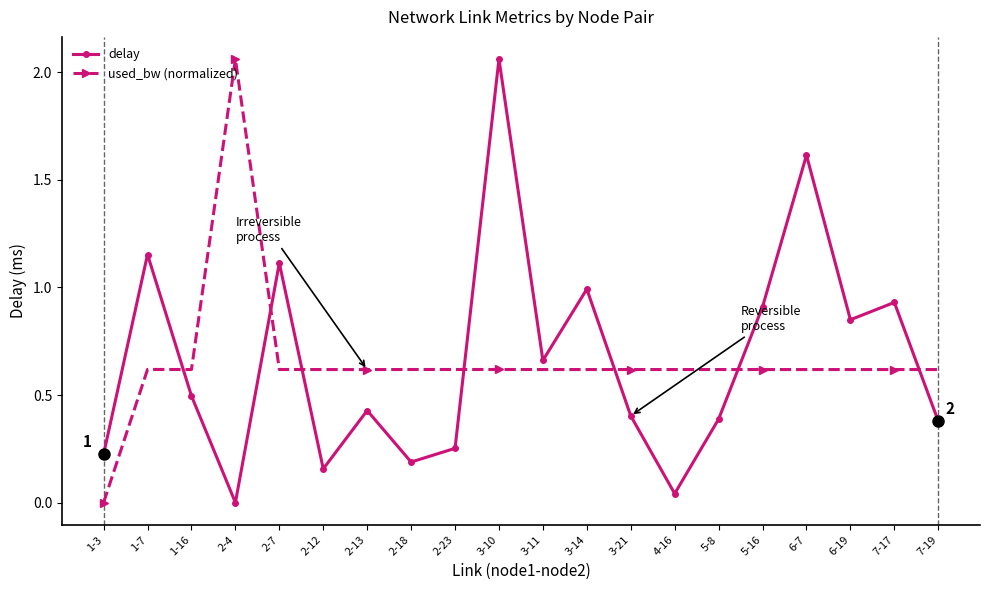

Which category has the highest value in the delay series?

3-10